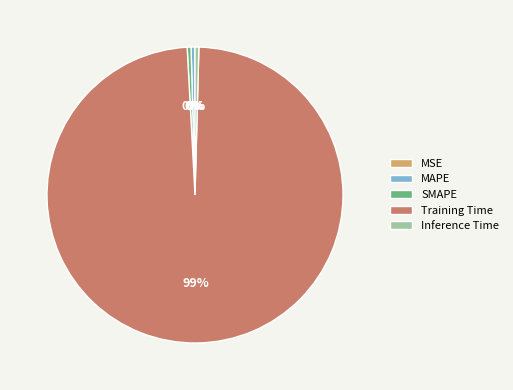

True or false: Training Time accounts for 89% of the total.

False